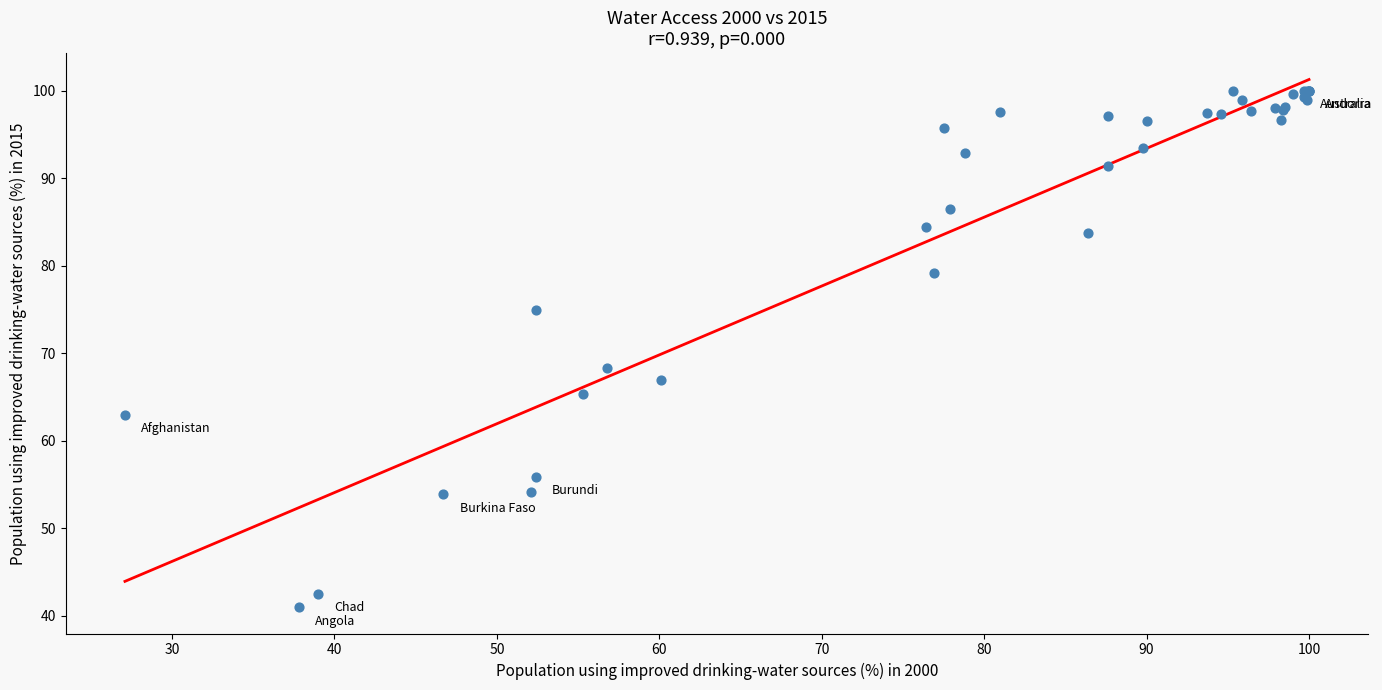

What Y value in the scatter plot is closest to 70?

68.3